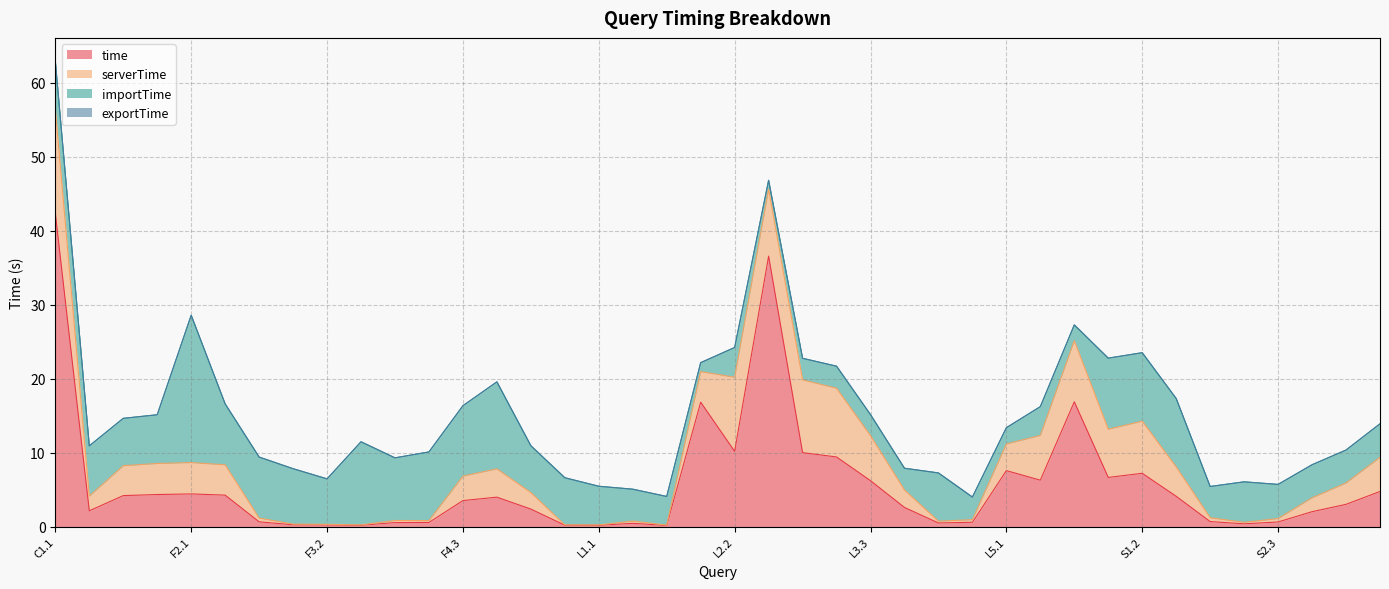

At which label does serverTime reach its peak?

C1.1